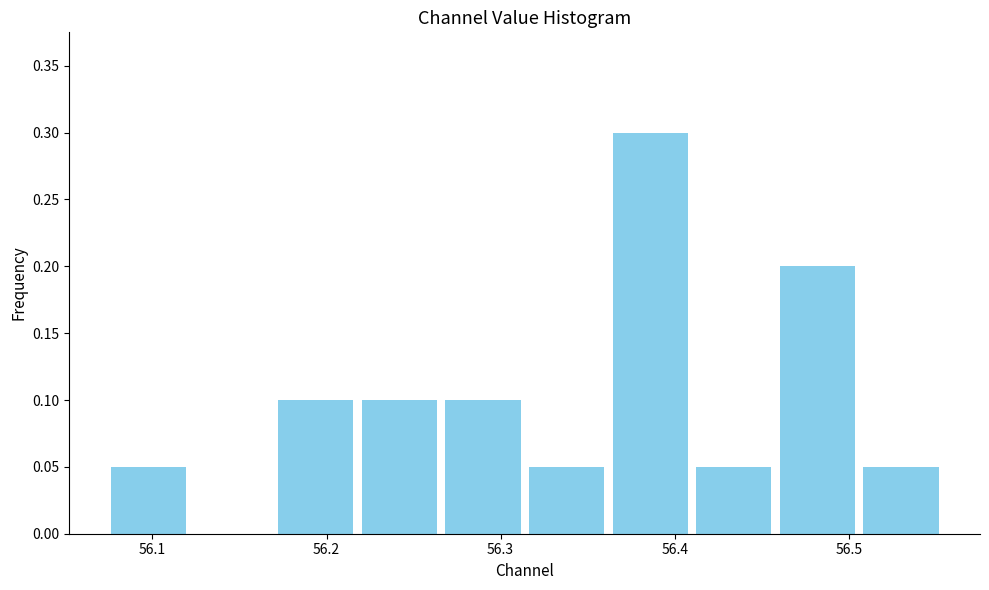

Reading left to right, transcribe this chart: for each bar, give the range it covers on the x-axis and its height. Neither the bar edges nor the heights are printed on the chart, so give them approximately, as read against the axes.

56.07 to 56.12: 0.05
56.12 to 56.17: 0
56.17 to 56.22: 0.10
56.22 to 56.27: 0.10
56.27 to 56.31: 0.10
56.31 to 56.36: 0.05
56.36 to 56.41: 0.30
56.41 to 56.46: 0.05
56.46 to 56.51: 0.20
56.51 to 56.55: 0.05